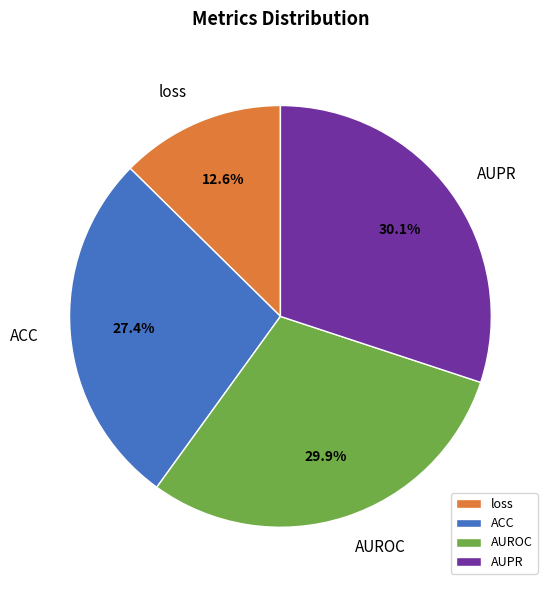

True or false: AUROC accounts for 30% of the total.

True